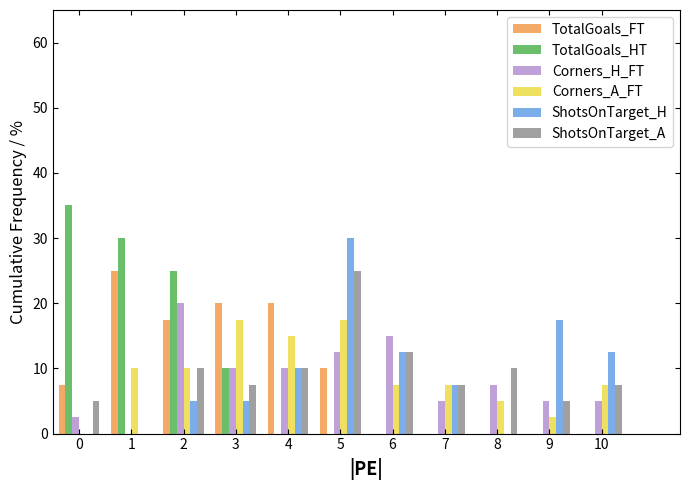

Which series changed the most between 4 and 7?

TotalGoals_FT